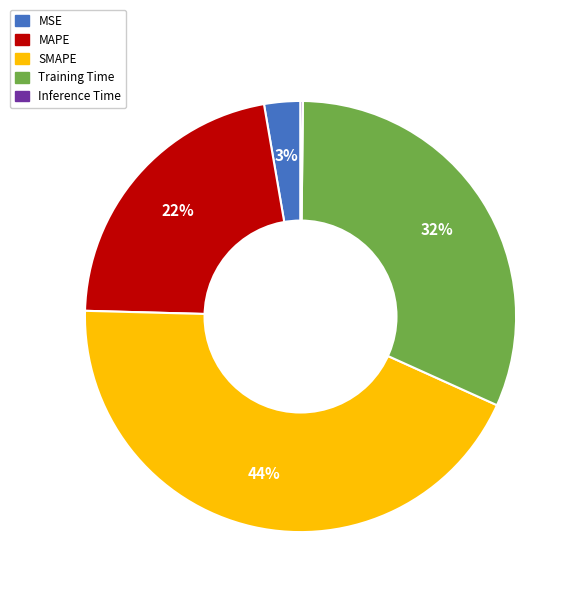

To the nearest percent, what is the combined percentage of SMAPE and Training Time?

75%